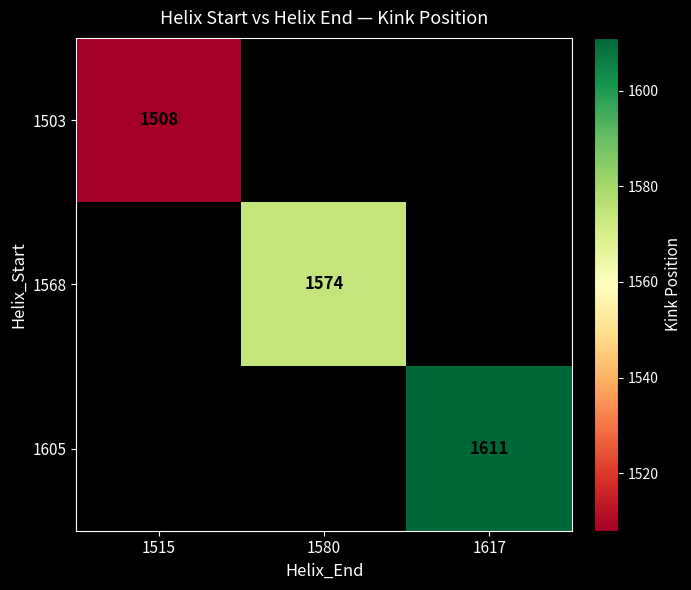

The 1568 series shows 508 at 1580. True or false?

False